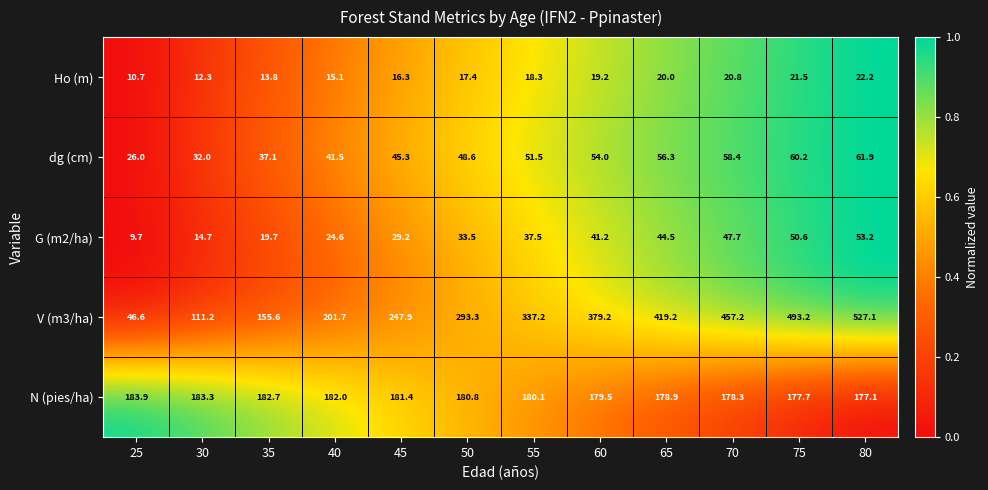

How many data points does each series have?

12